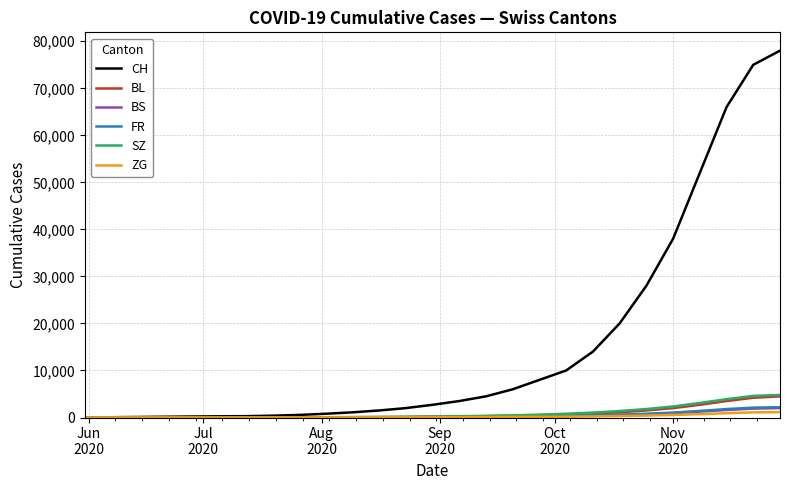

What is the greatest value displayed?

78000